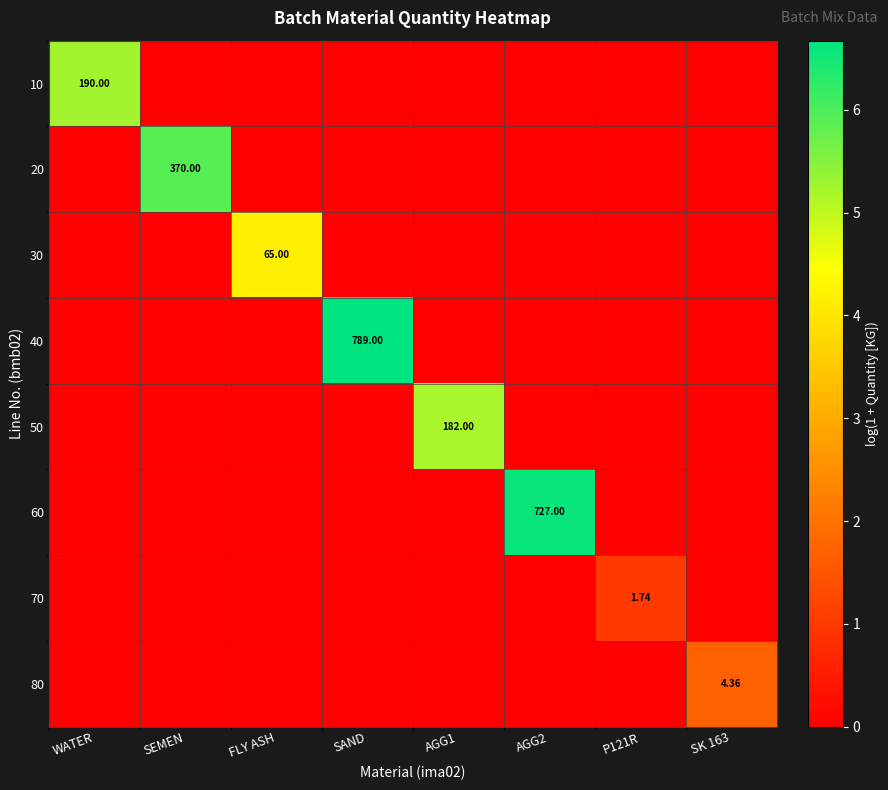

Count the number of categories in the chart.

8